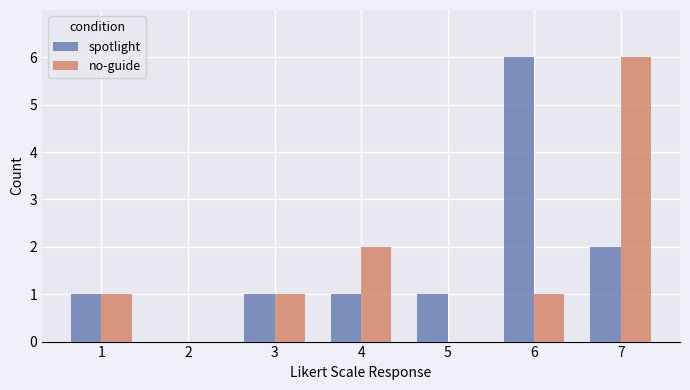

What is the maximum value for spotlight?

6